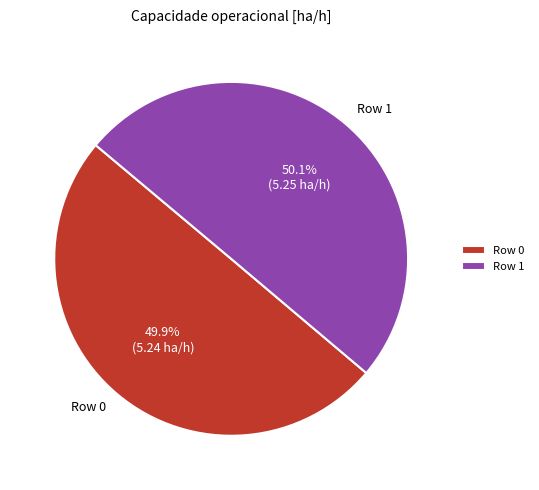

What percentage is the Row 0 slice, to the nearest percent?

50%